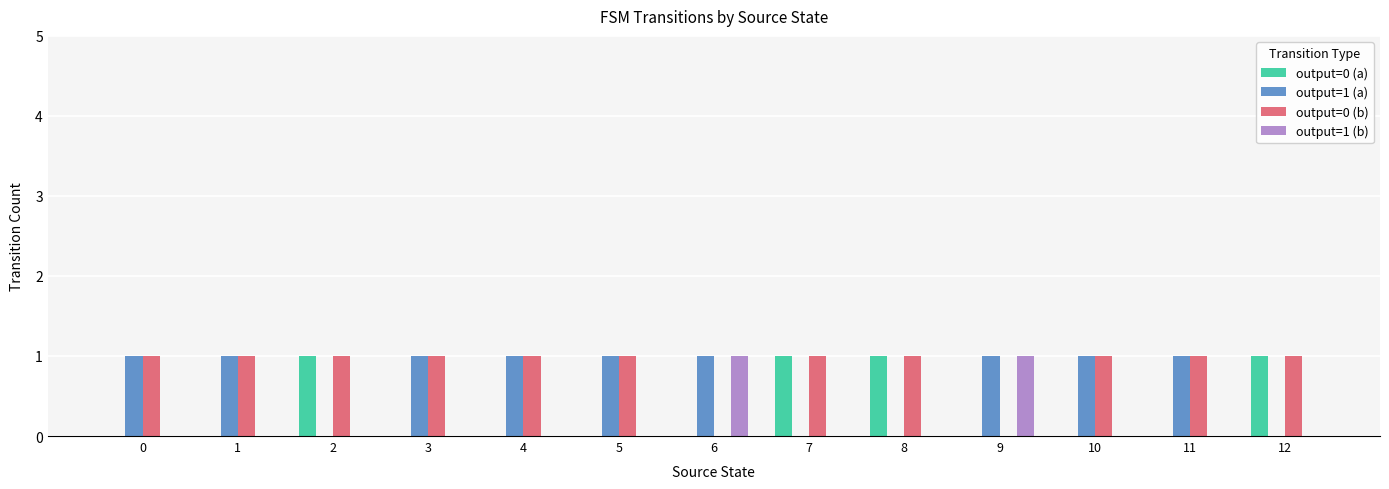

What is the average value of the output=1 (a) series?

1